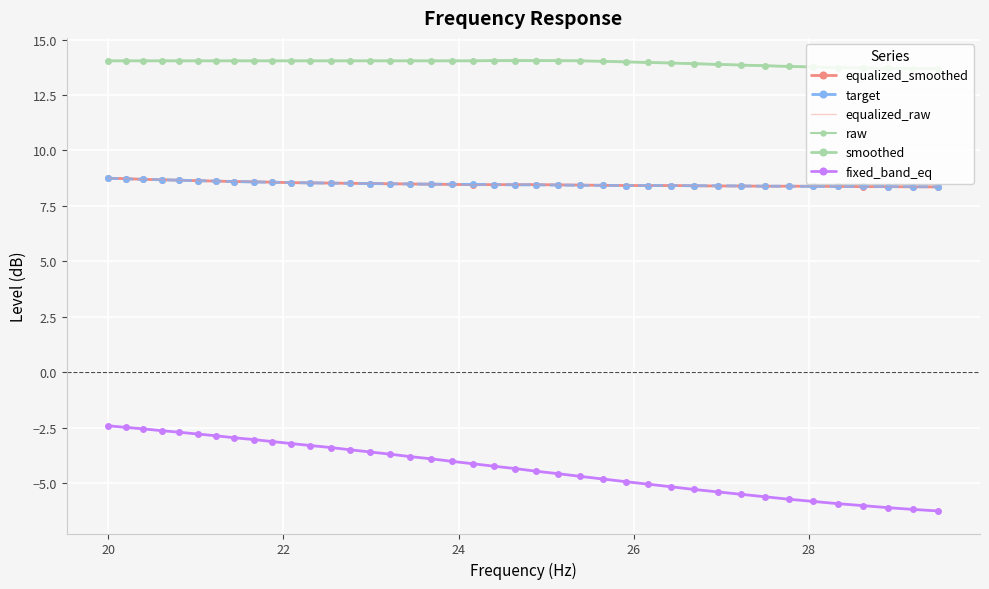

What is the difference between the second highest and minimum values in the equalized_smoothed series?

0.4